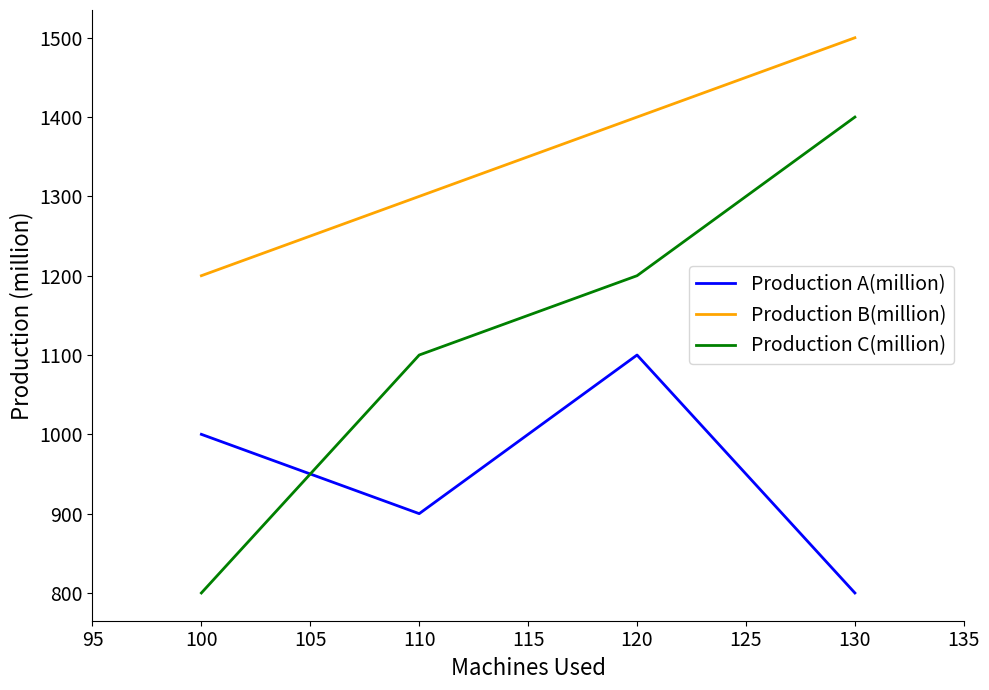

Does the chart display data point markers on the line(s)?

No